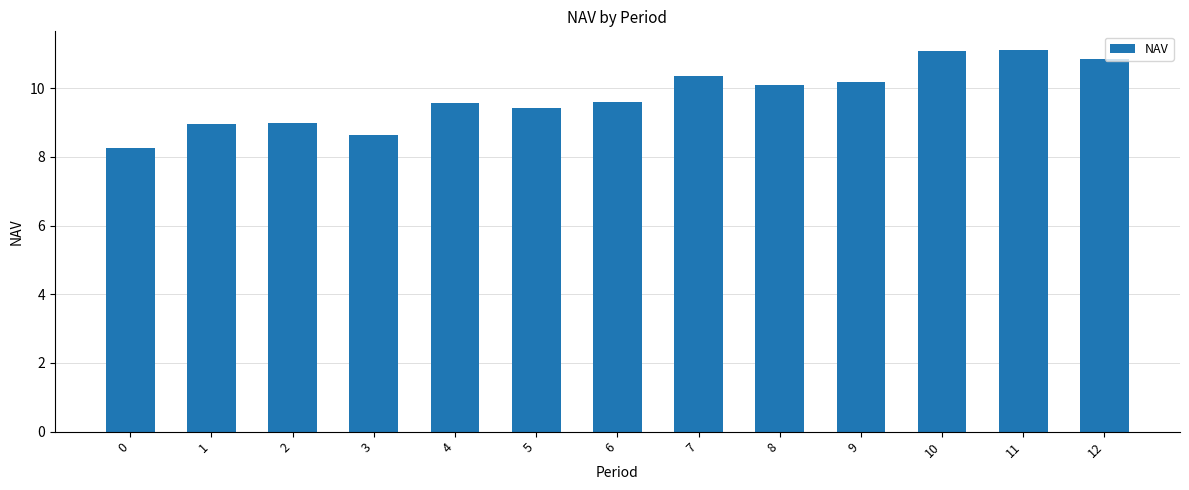

Which has a higher value, 3 or 10?

10